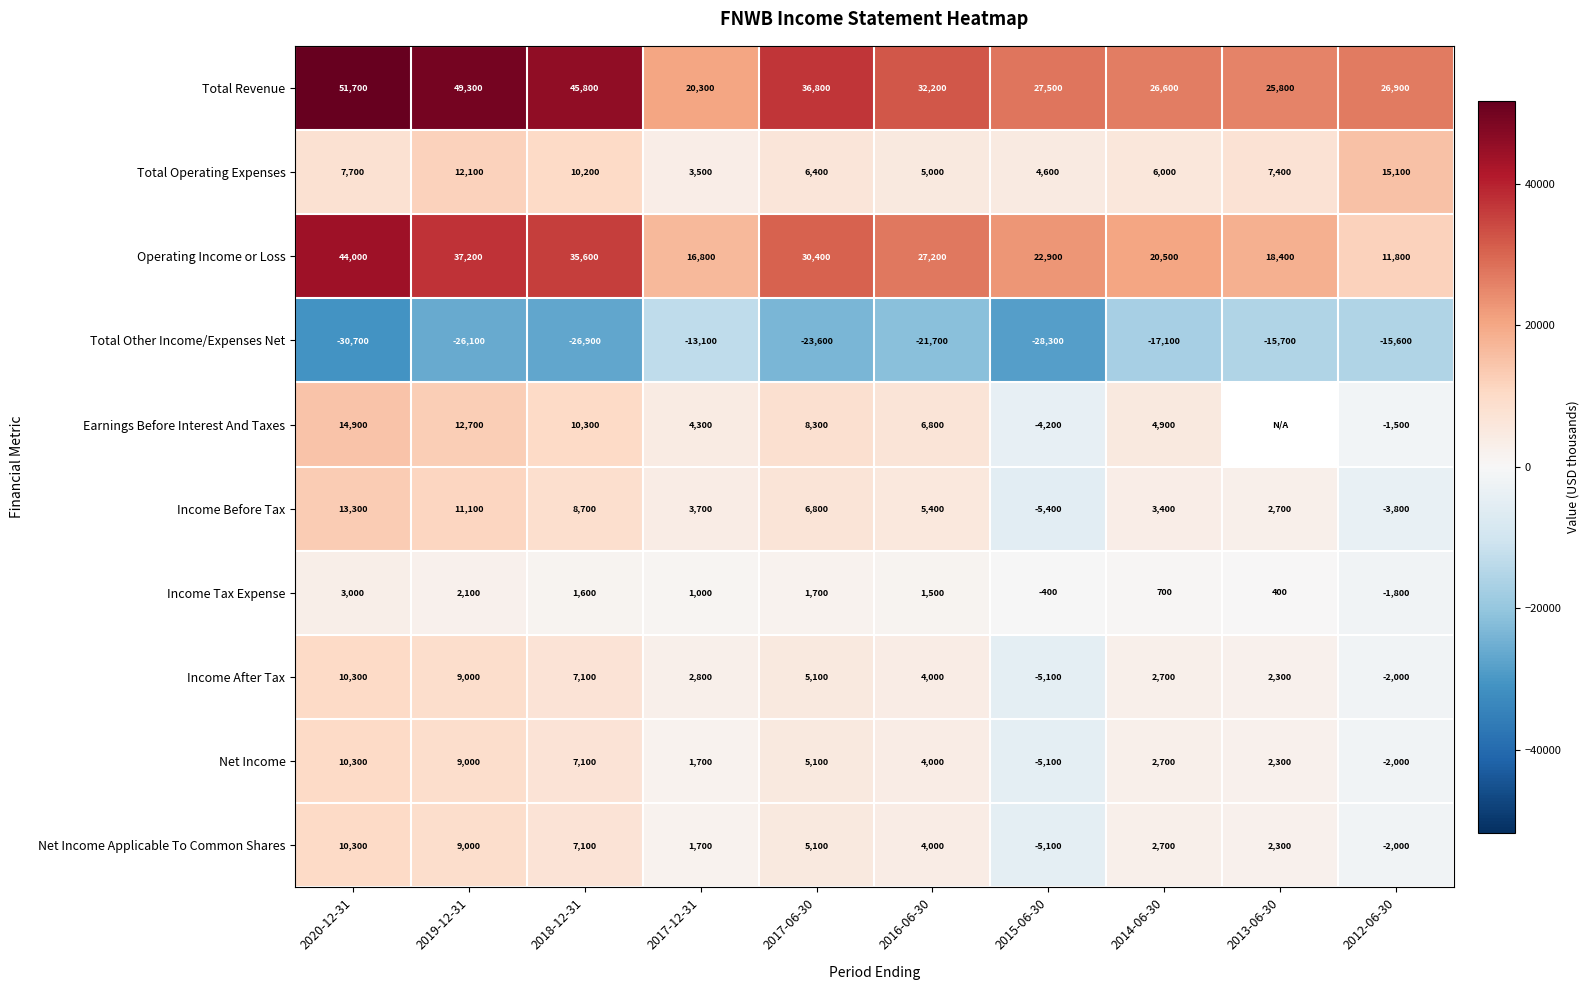

What is the spread (max minus min) of values at 2012-06-30?

42500